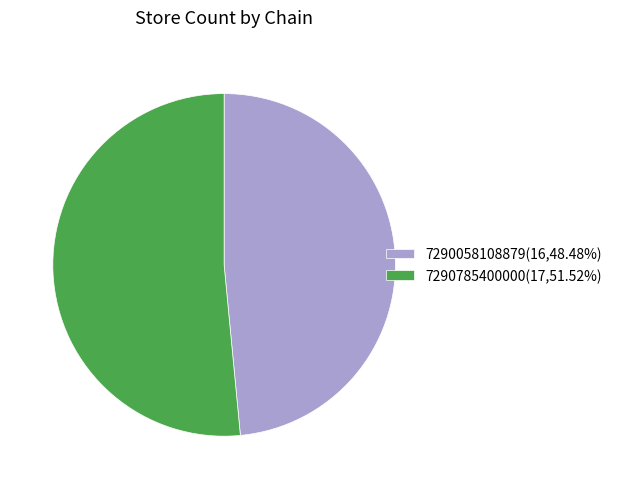

Do 7290058108879(16,48.48%) and 7290785400000(17,51.52%) together represent more than half of the pie?

Yes